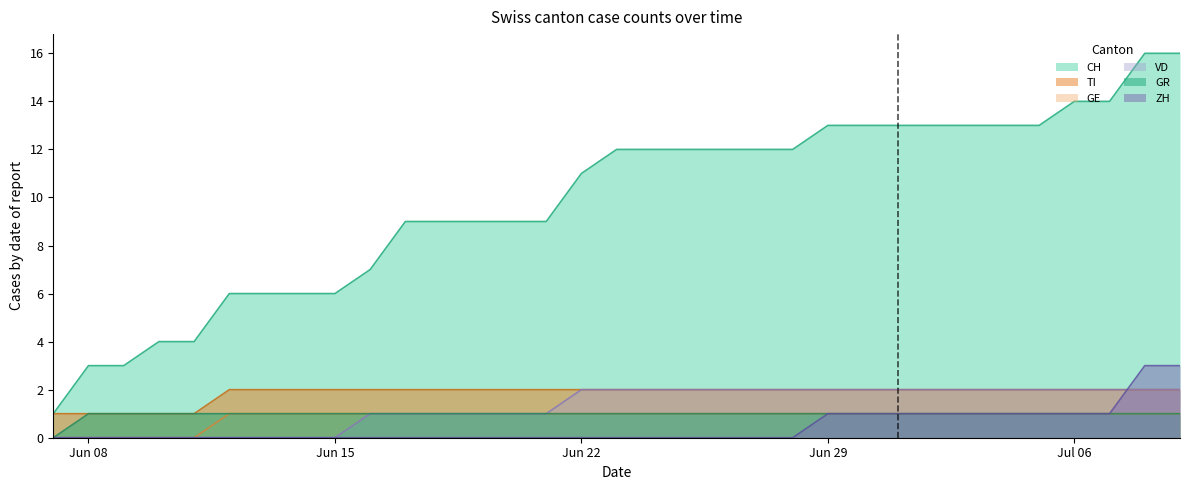

What is the average value of the VD series?

1